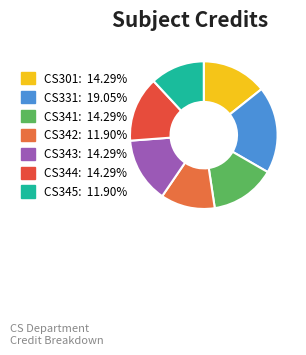

The CS345 slice represents 18% of the pie. True or false?

False